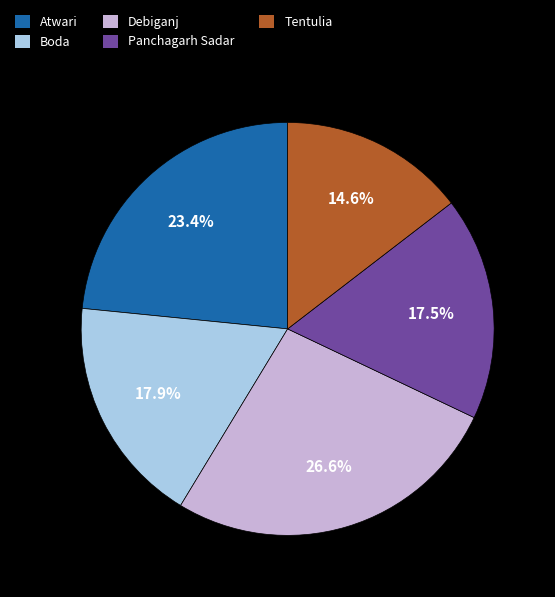

Is it true that Boda is 18% of the pie?

True